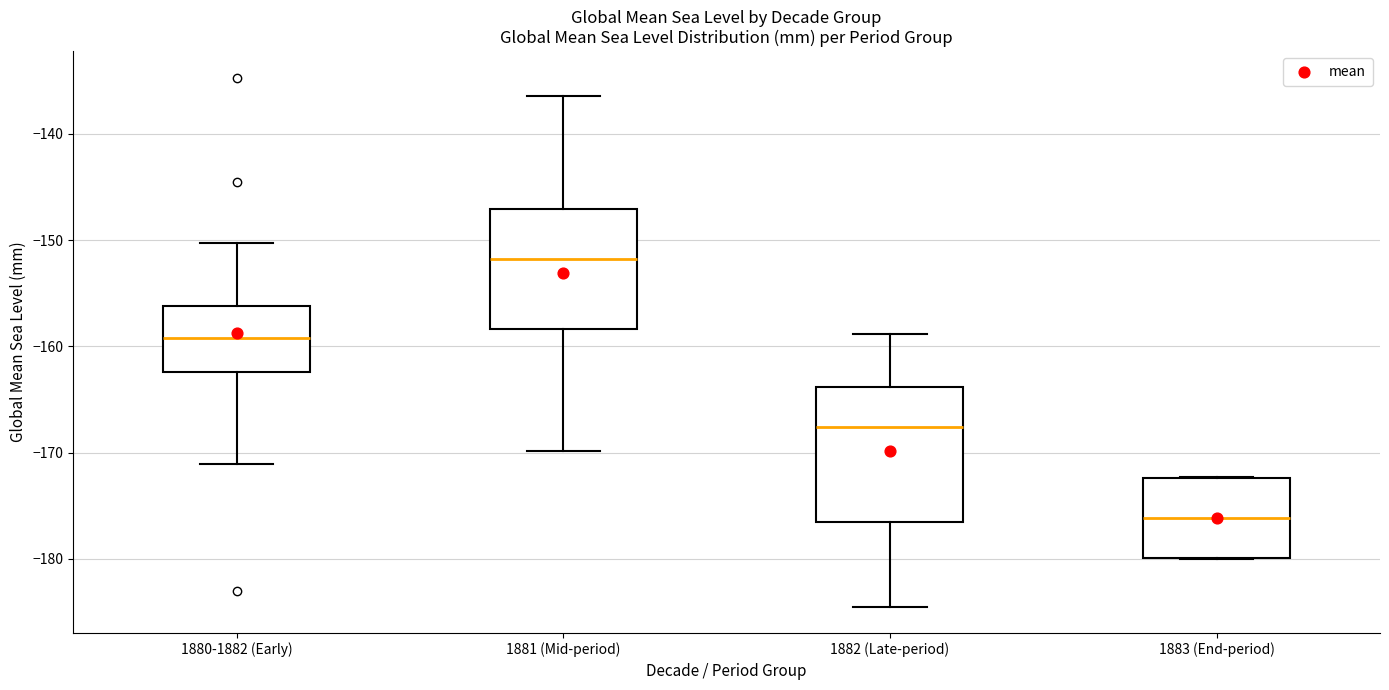

Which box is the tallest, from its lower edge to its upper edge?

1882 (Late-period)